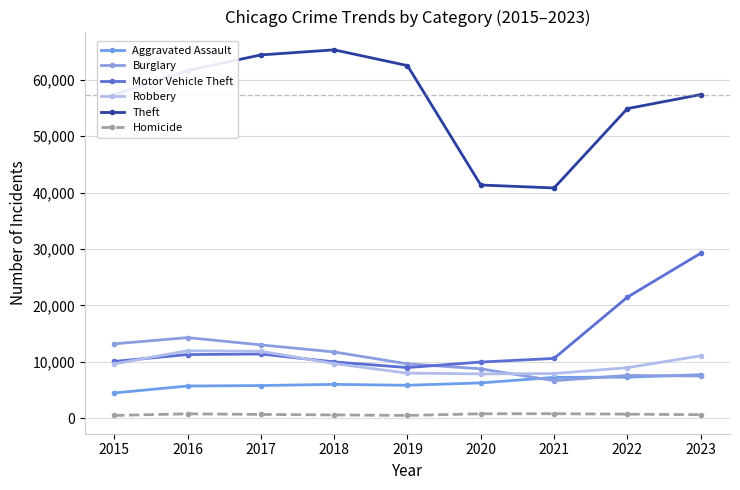

How many data points in Theft are less than 57356?

4